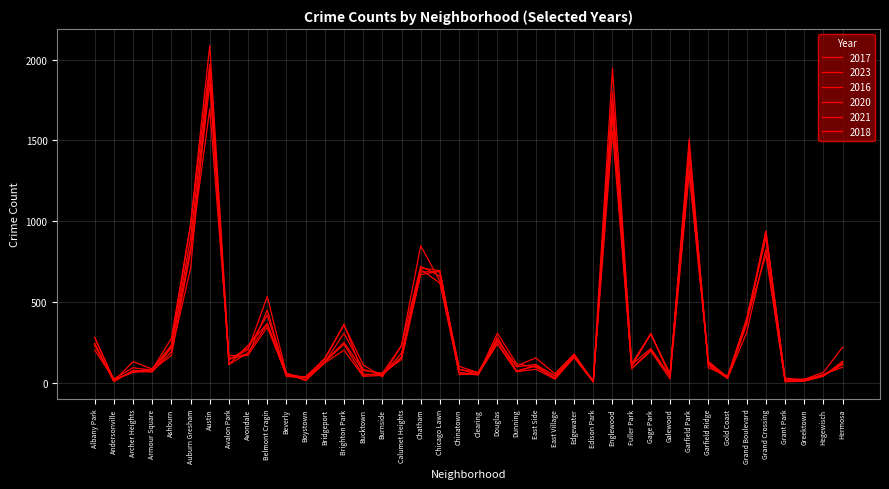

How many interior local valleys does the 2017 series have?

12